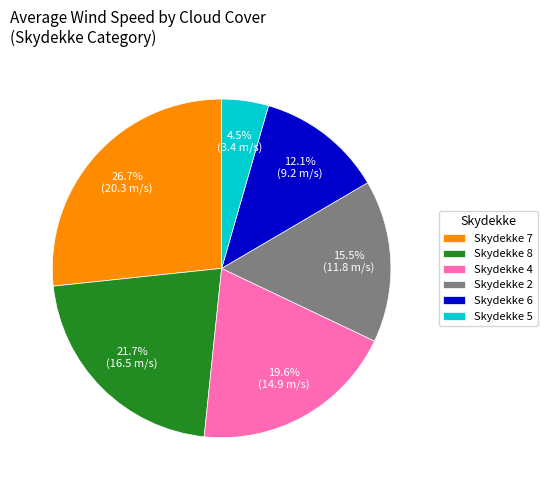

Rank the categories by value from highest to lowest.

Skydekke 7, Skydekke 8, Skydekke 4, Skydekke 2, Skydekke 6, Skydekke 5